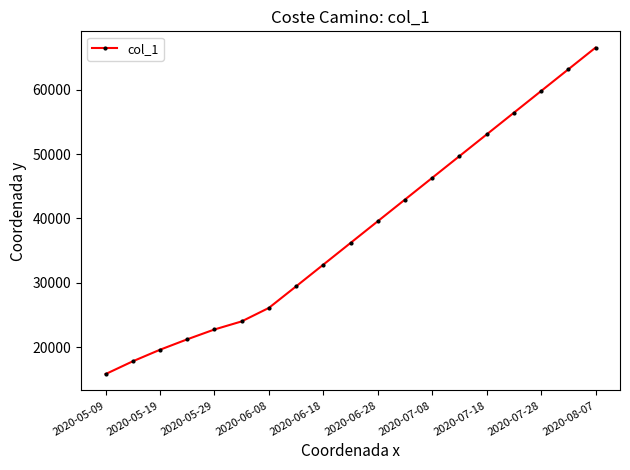

What is the value of the 11th point from the left?

39564.8